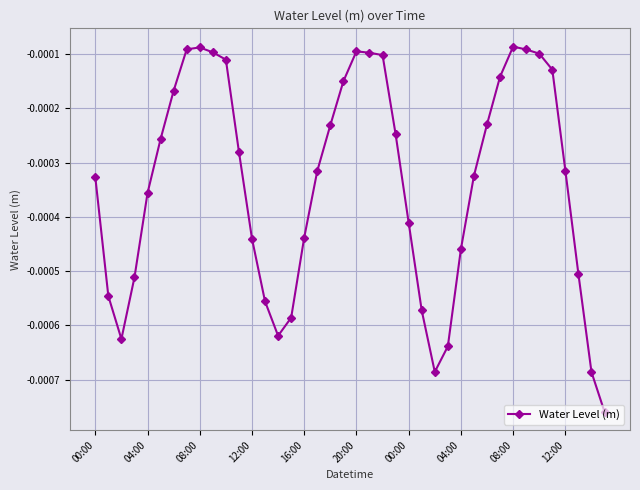

True or false: there are more than 2 points higher than both neighbors.

True